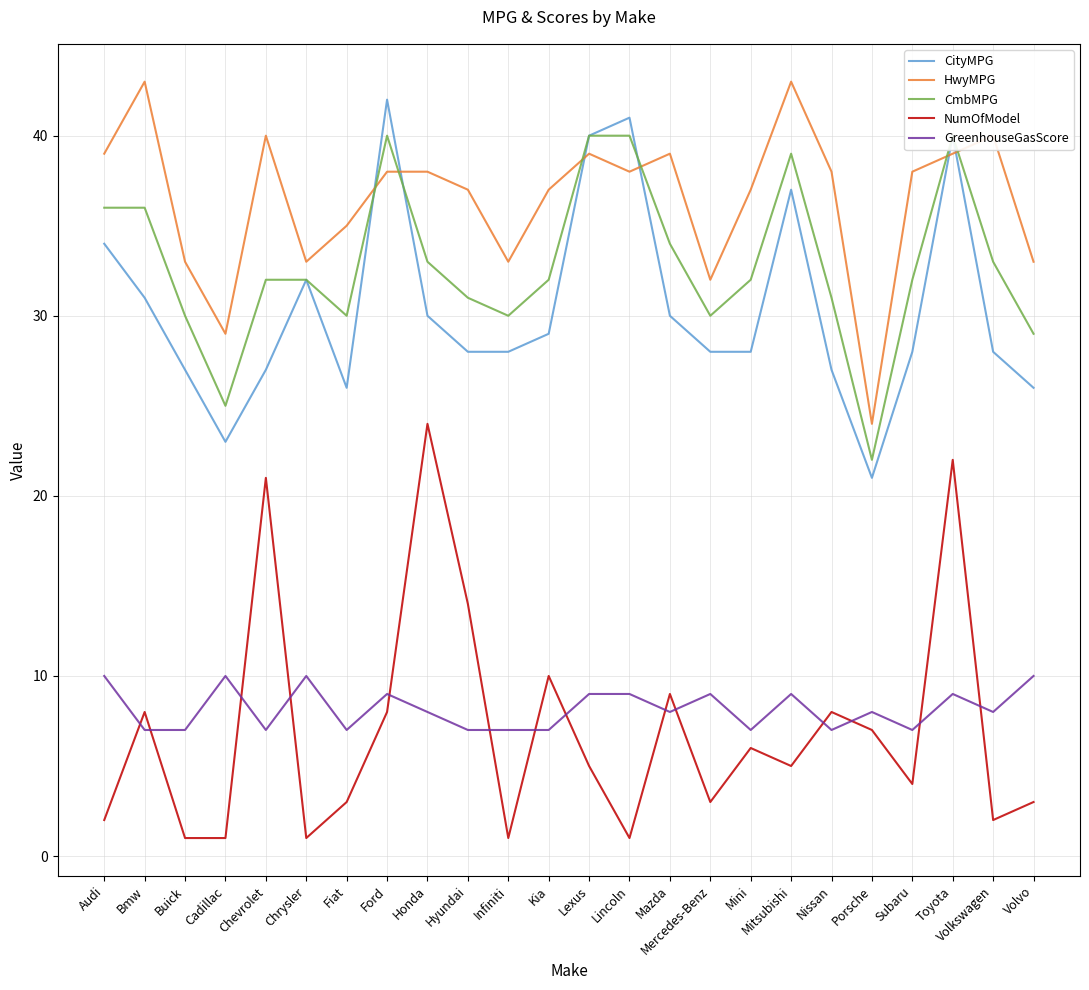

How many series are shown in this chart?

5